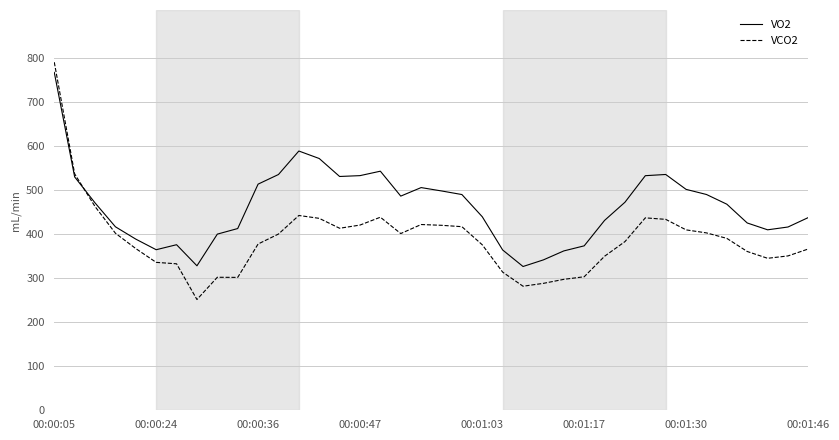

Which series has the largest total across all categories?

VO2